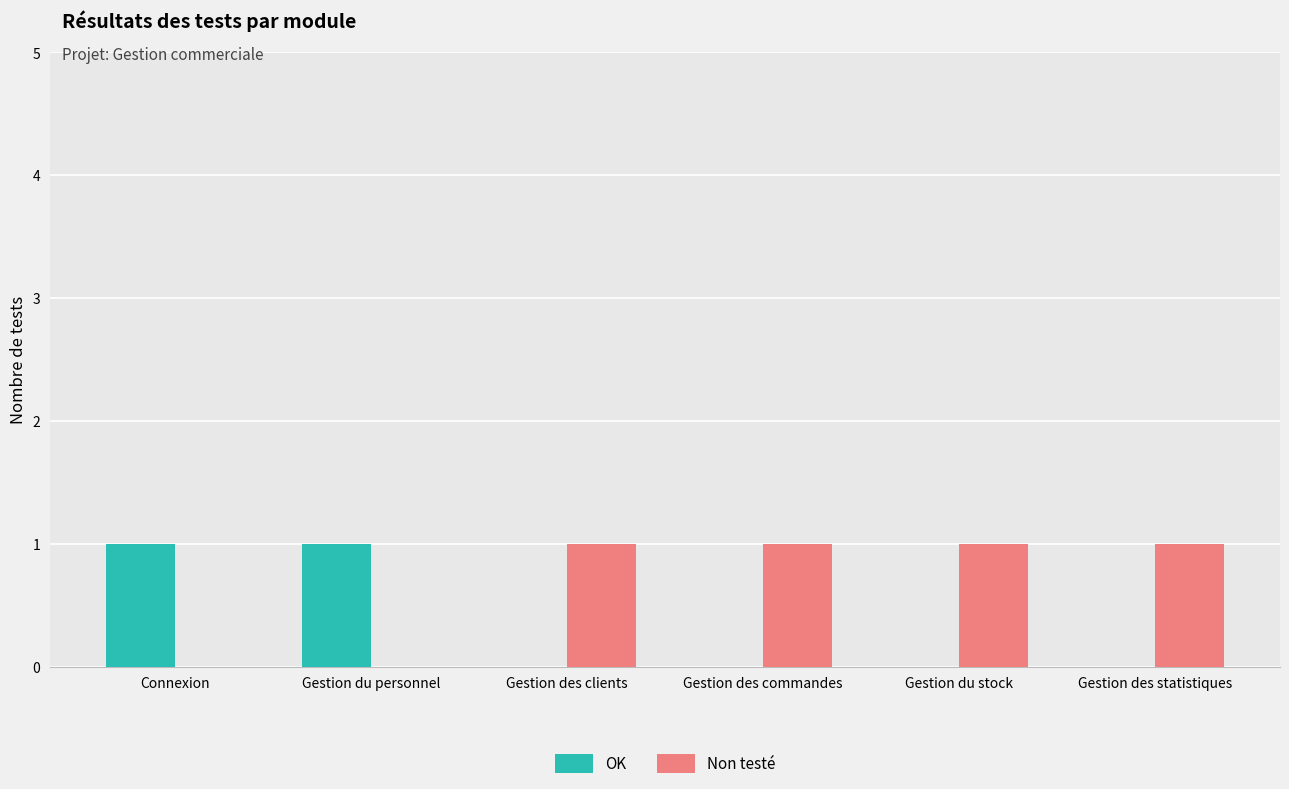

The value of OK at Connexion is 2. True or false?

False